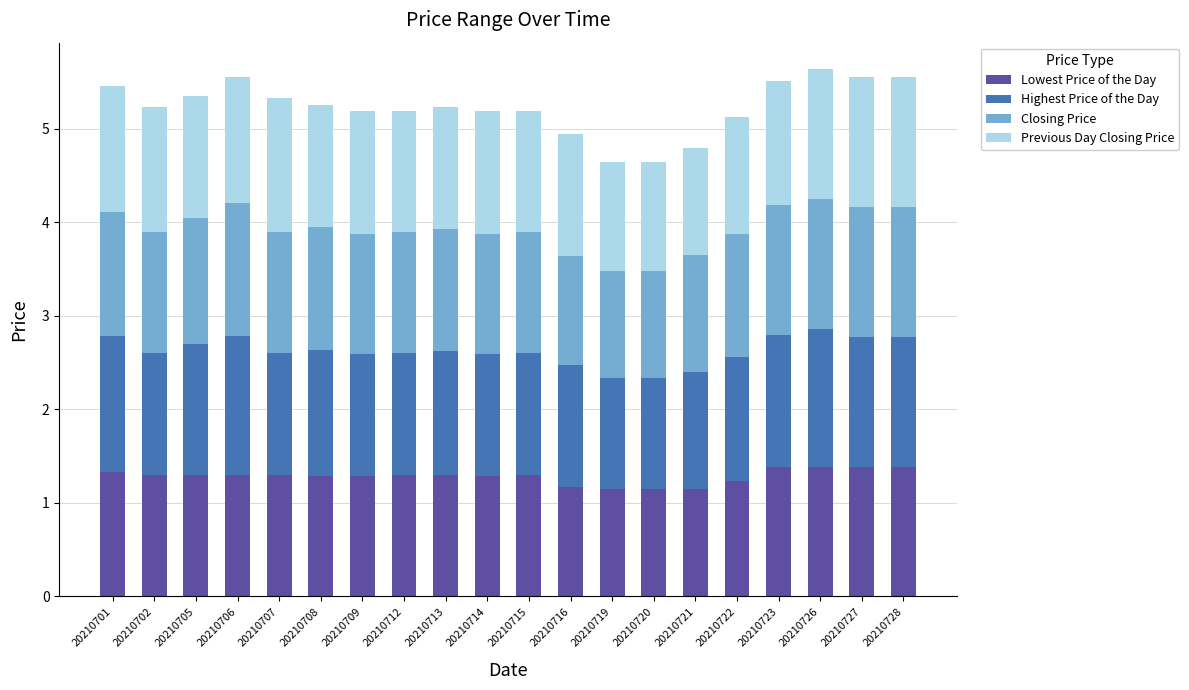

True or false: Lowest Price of the Day has a value of 1.3 at 20210714.

True